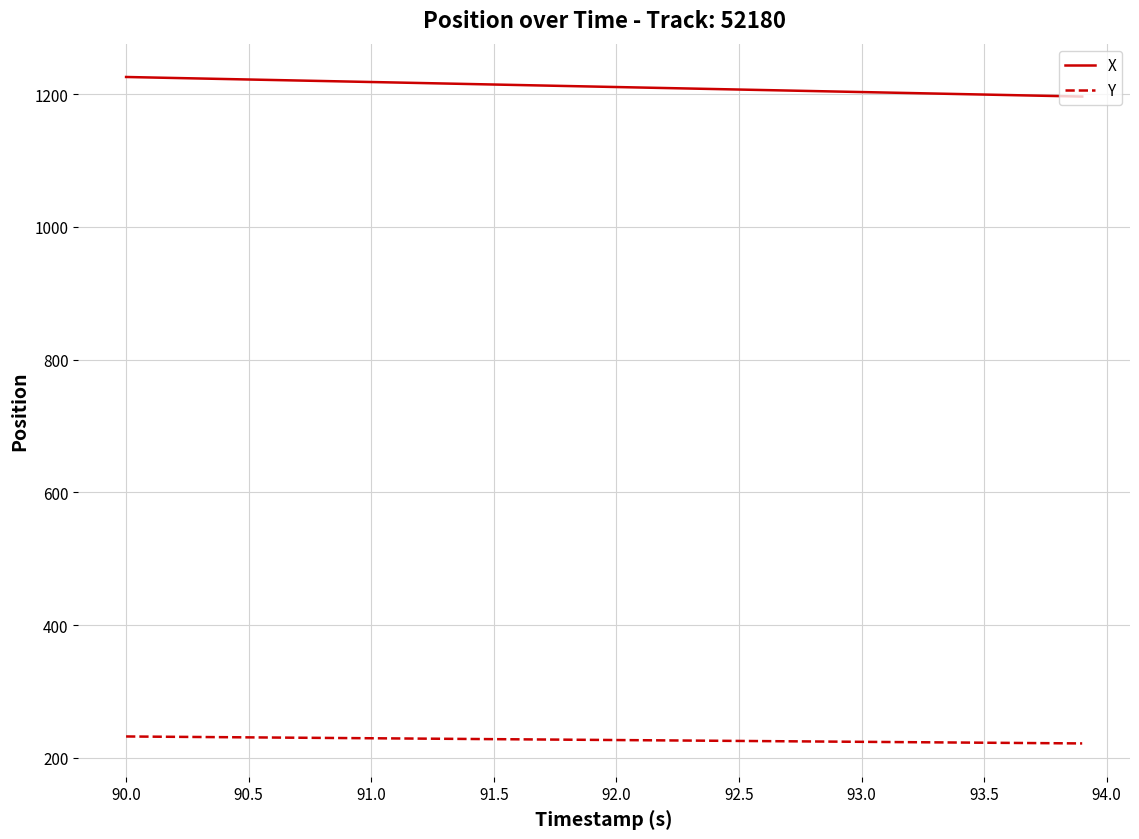

List the series in order of their overall mean, lowest first.

Y, X